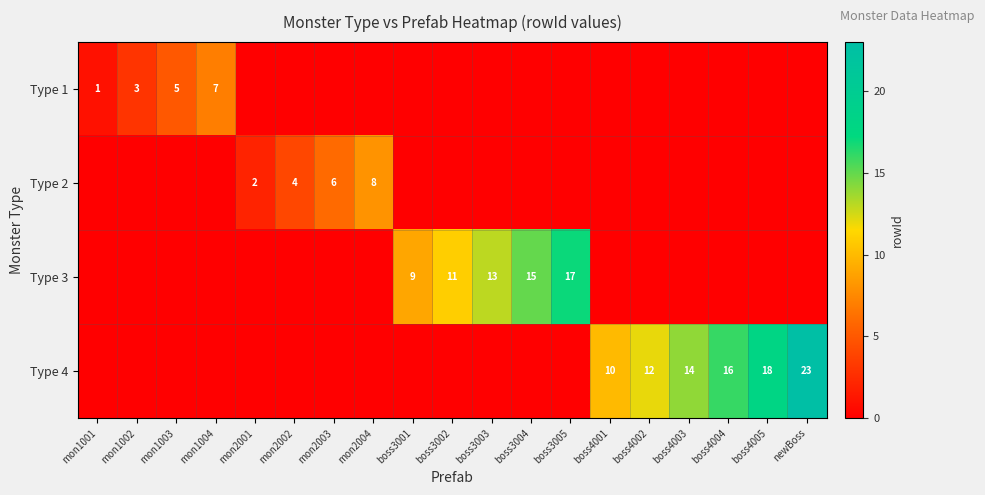

The value of Type 4 at boss4003 is 6. True or false?

False